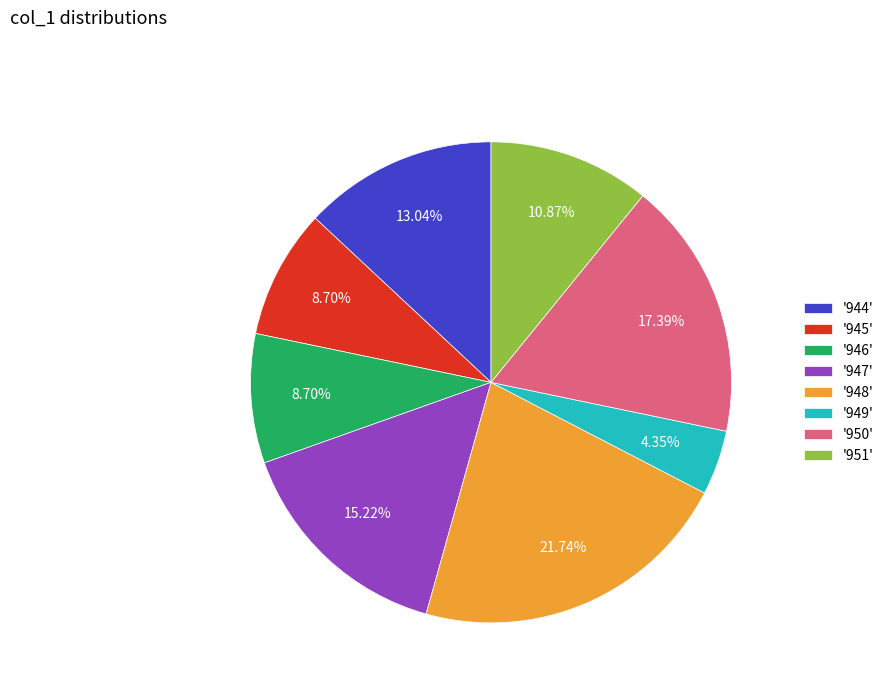

Which has a higher value, '951' or '948'?

'948'